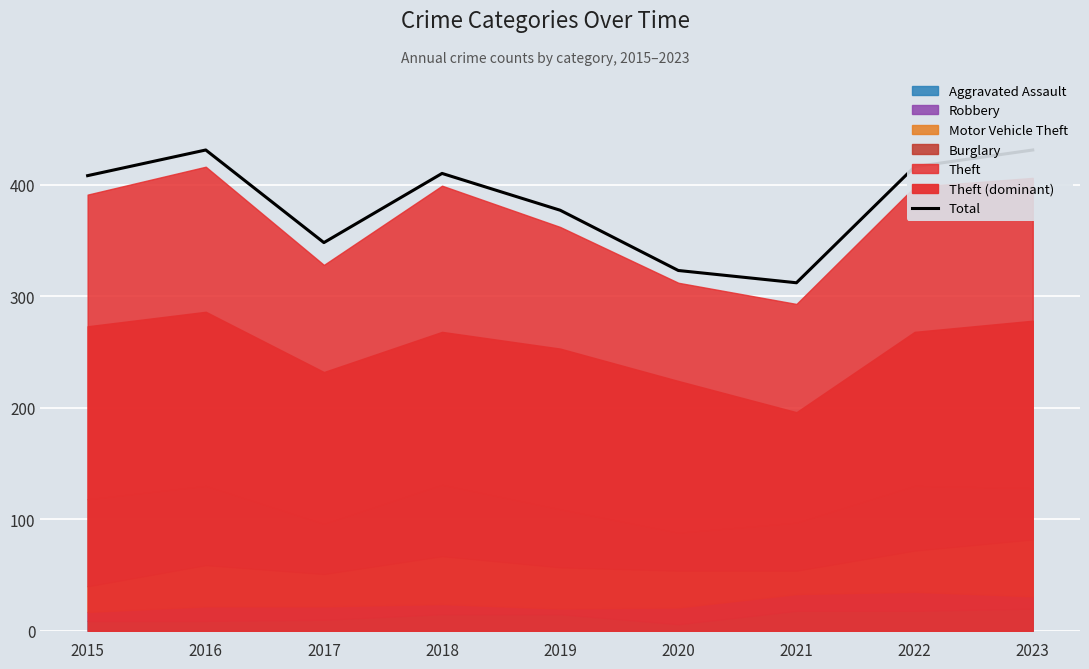

Rank the categories by value from highest to lowest.

2016, 2023, 2022, 2018, 2015, 2019, 2017, 2020, 2021